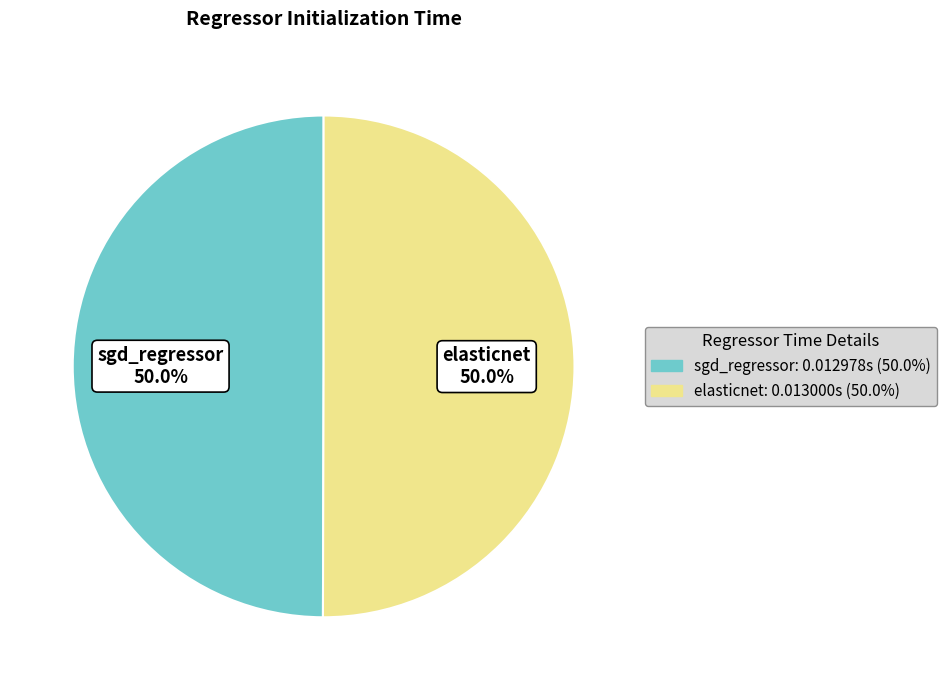

Count the number of slices in the pie.

2